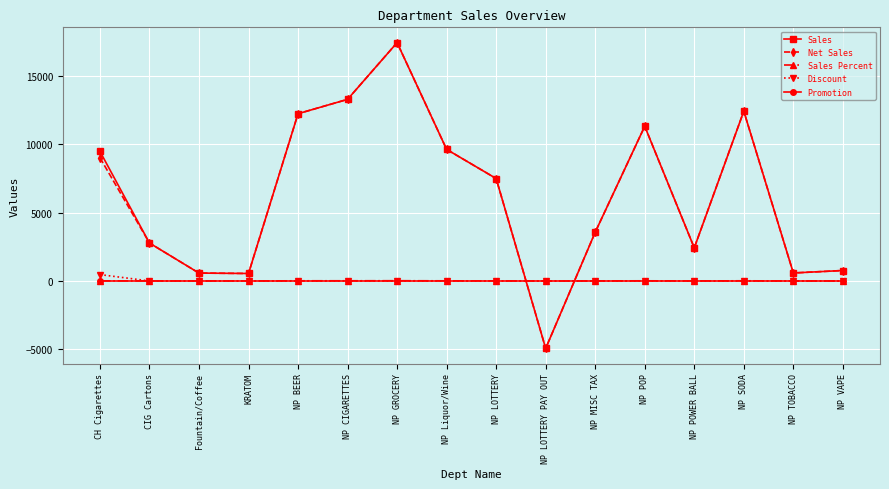

True or false: Net Sales and Sales Percent cross at least once.

True